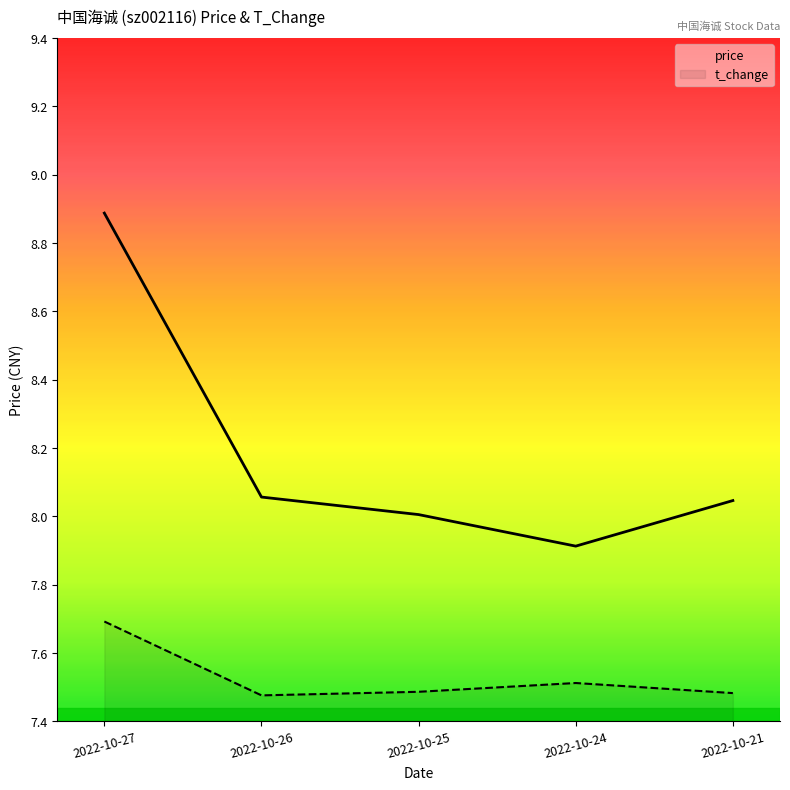

At which category does the chart reach its peak across all series?

2022-10-27